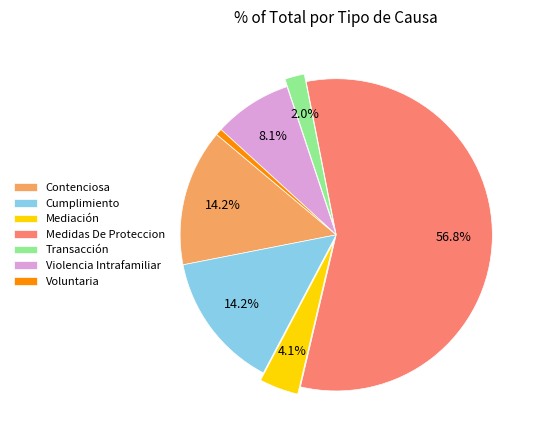

Count the number of slices in the pie.

7